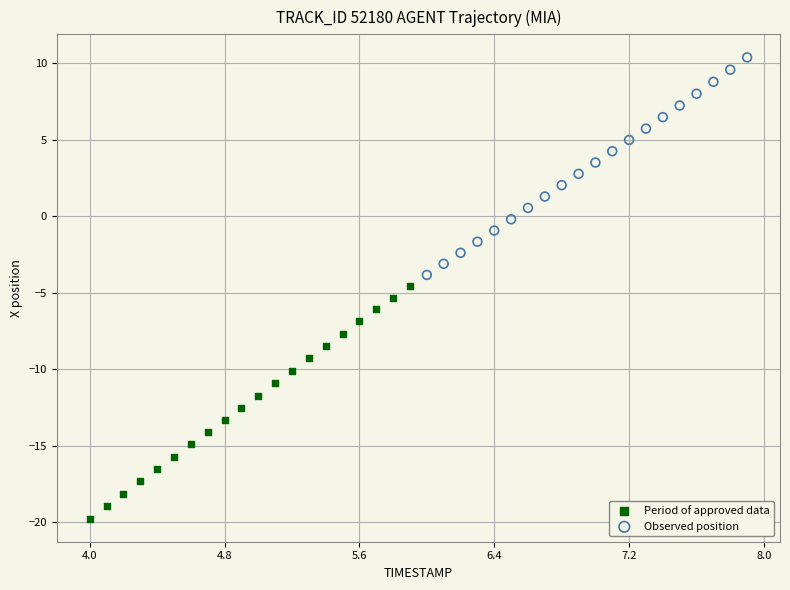

Which series reaches the maximum Y coordinate?

Observed position